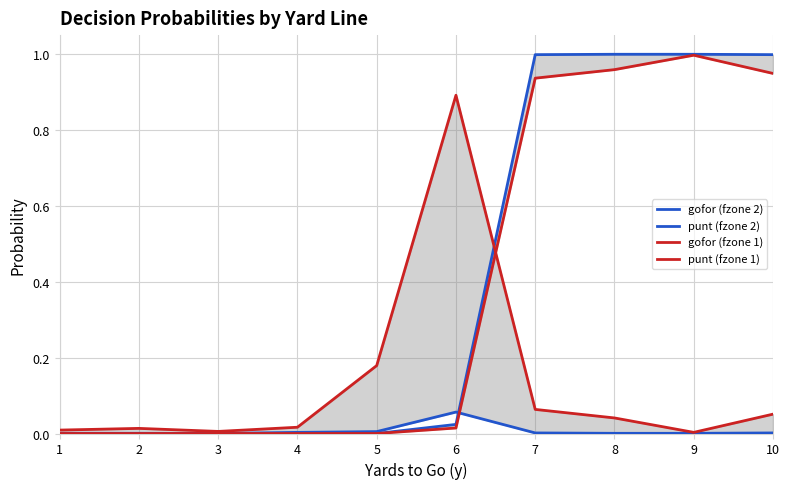

Is the value of gofor (fzone 1) at 8 greater than the value of gofor (fzone 2) at 10?

Yes